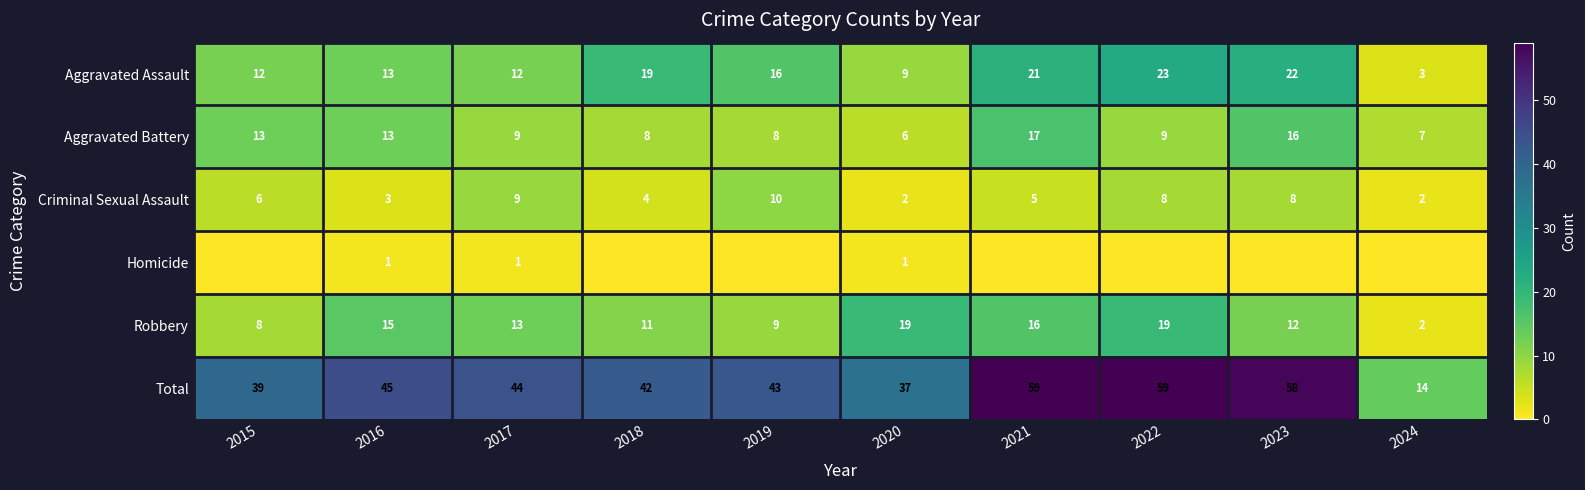

How many Criminal Sexual Assault values are between 3 and 8?

6